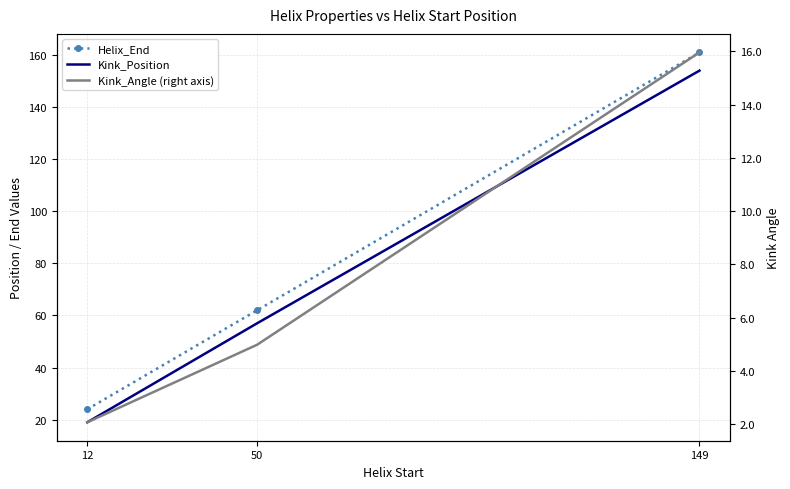

At which label does Helix_End reach its minimum?

12